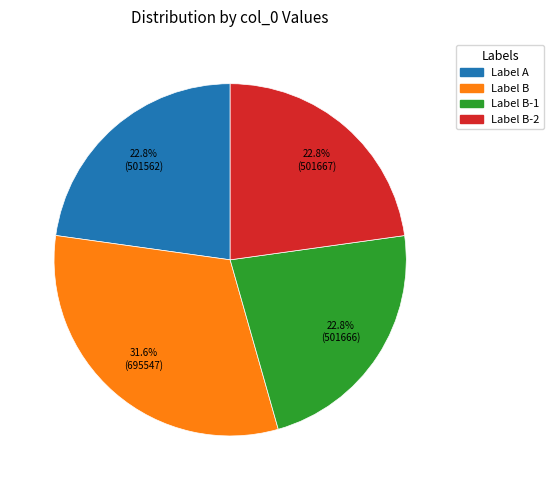

To the nearest percent, what is the average slice percentage?

25%